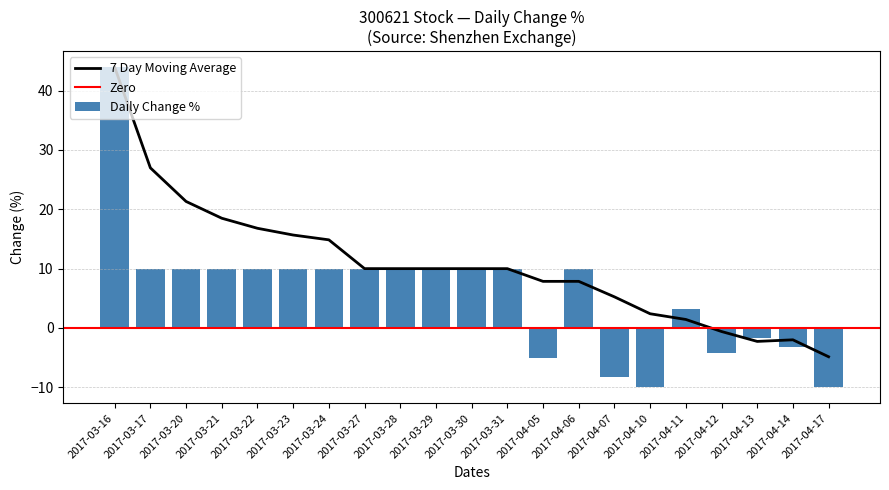

Does the chart contain stacked bars?

No